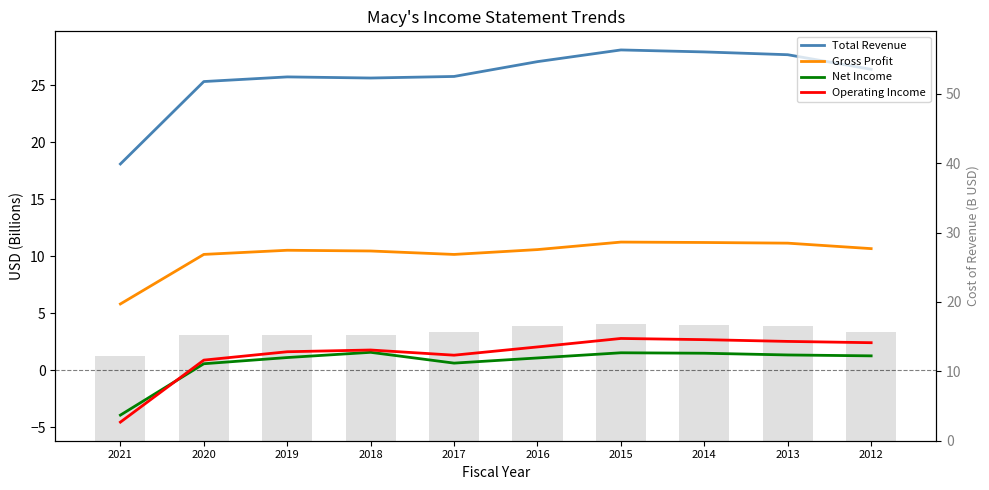

How many data points in Net Income are above 1?

7